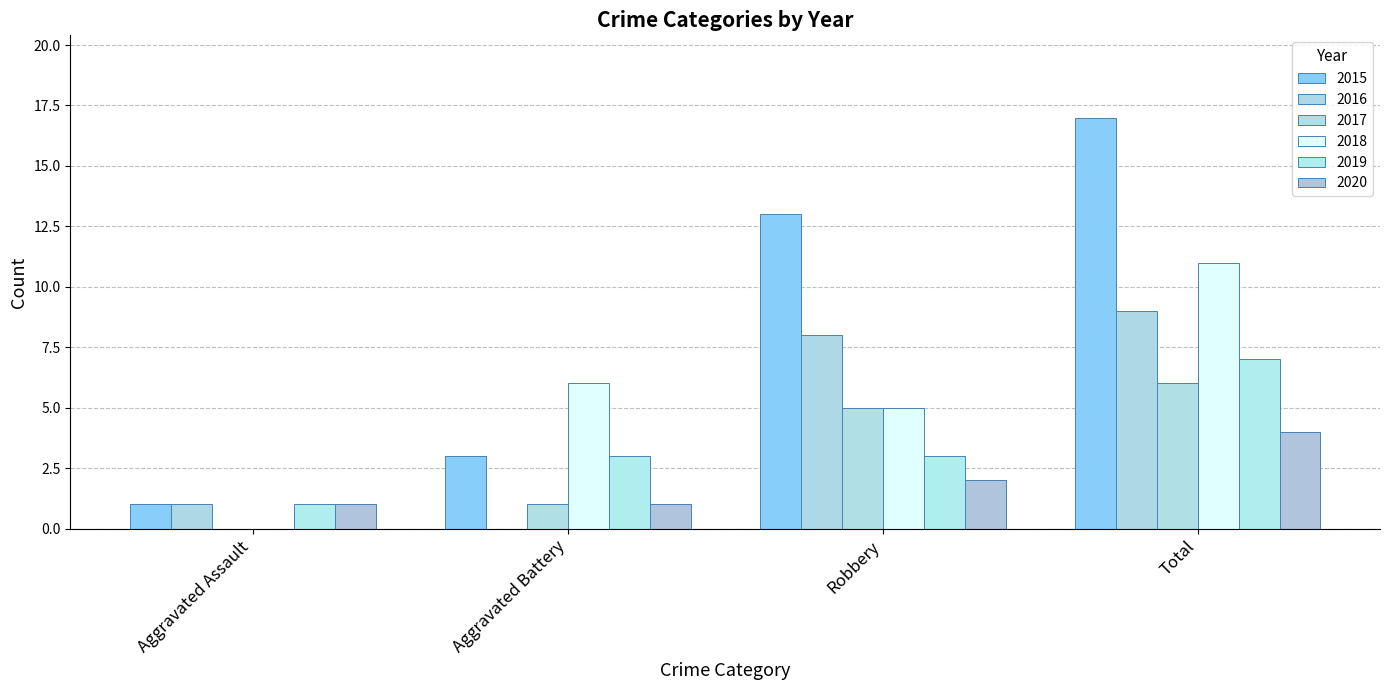

The value of 2019 at Robbery is 1. True or false?

False